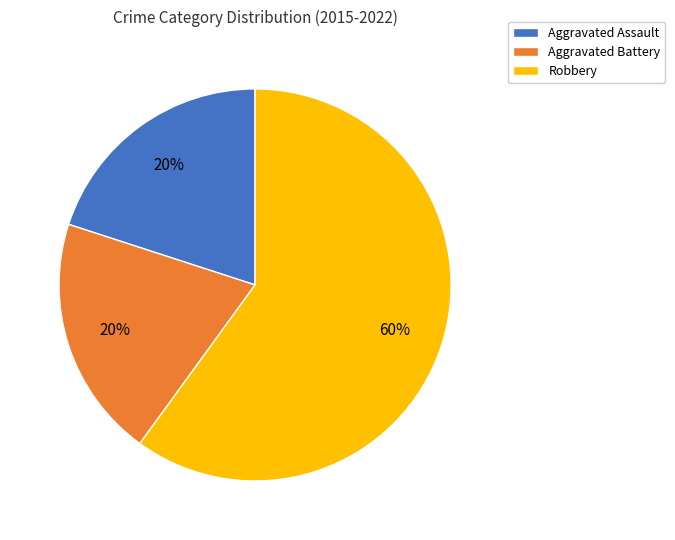

How many segments does this pie chart have?

3